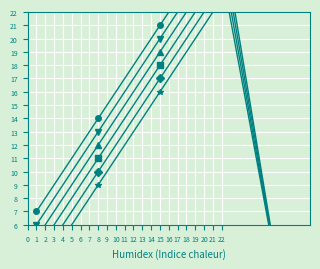

True or false: THU and SUN intersect in this chart.

False